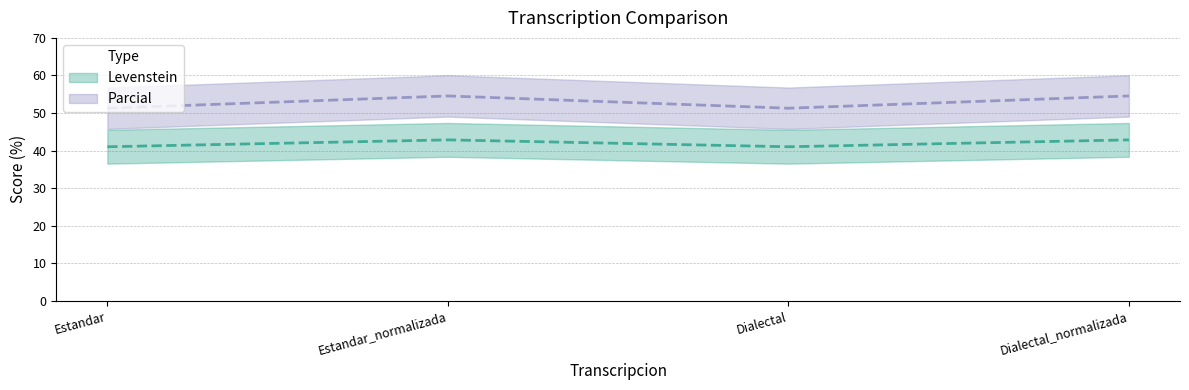

List the series in order of their overall mean, lowest first.

Levenstein, Parcial